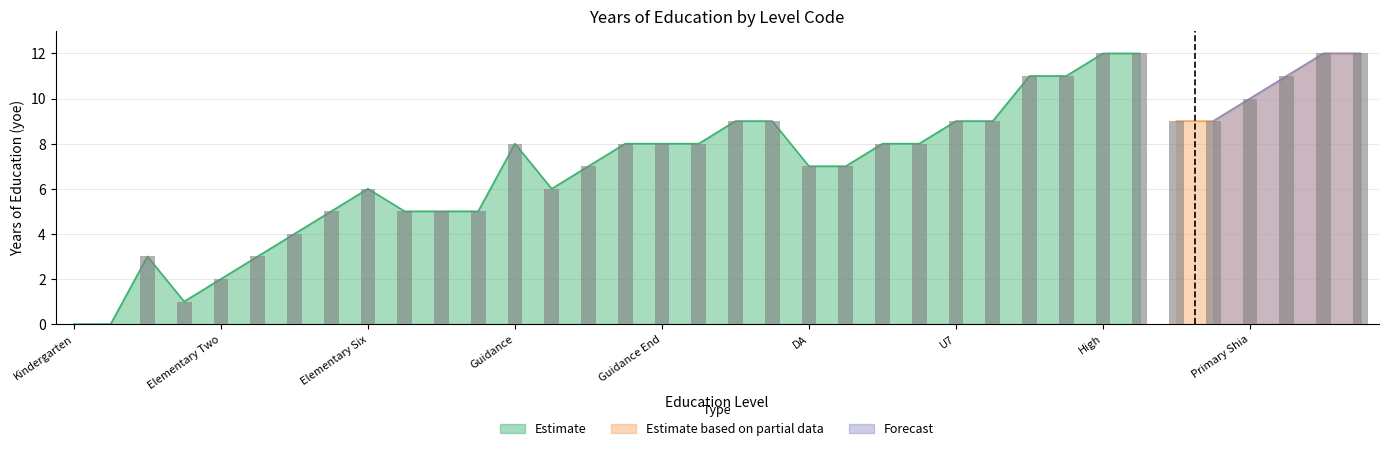

What is the total value across all series at Elementary Four?

4